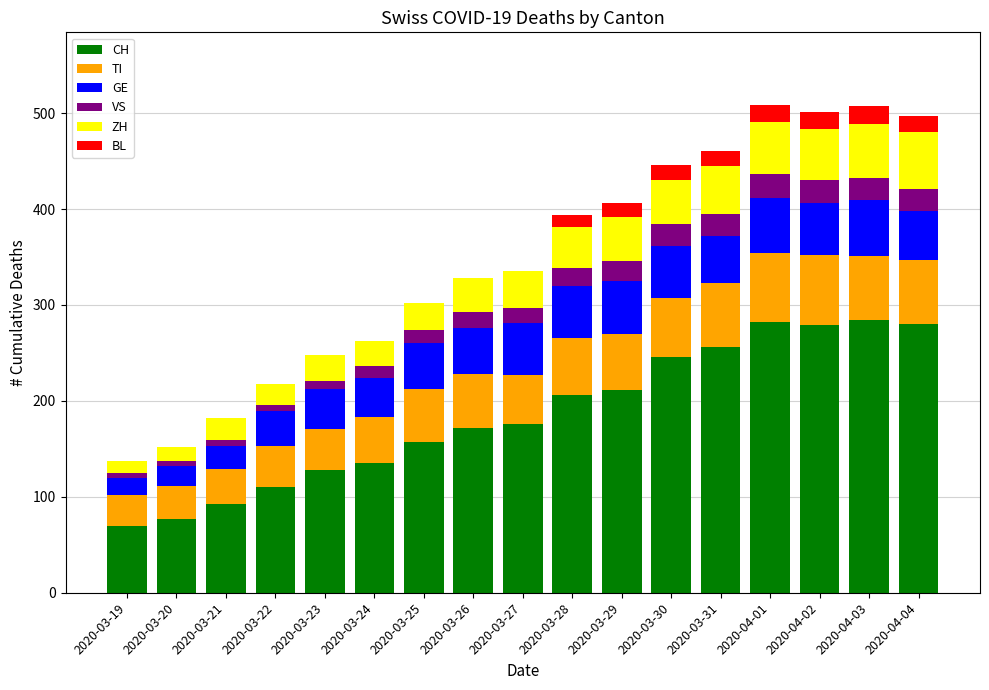

What is the sum of all CH values?

3161